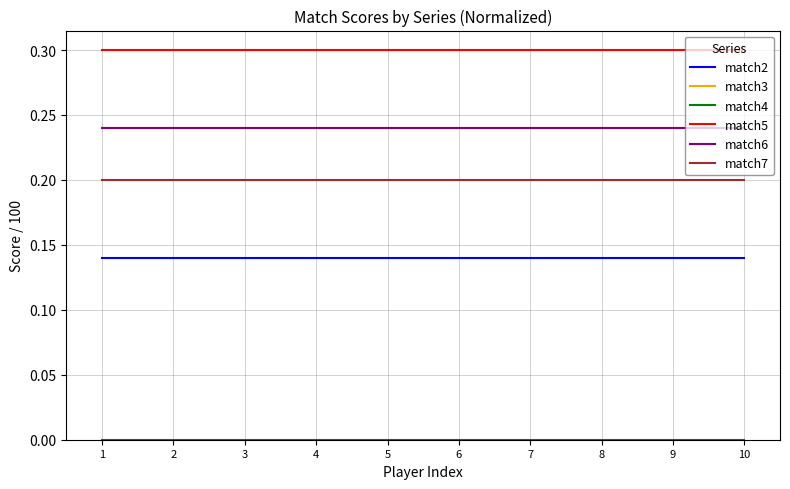

At how many categories does at least one series exceed 0?

10